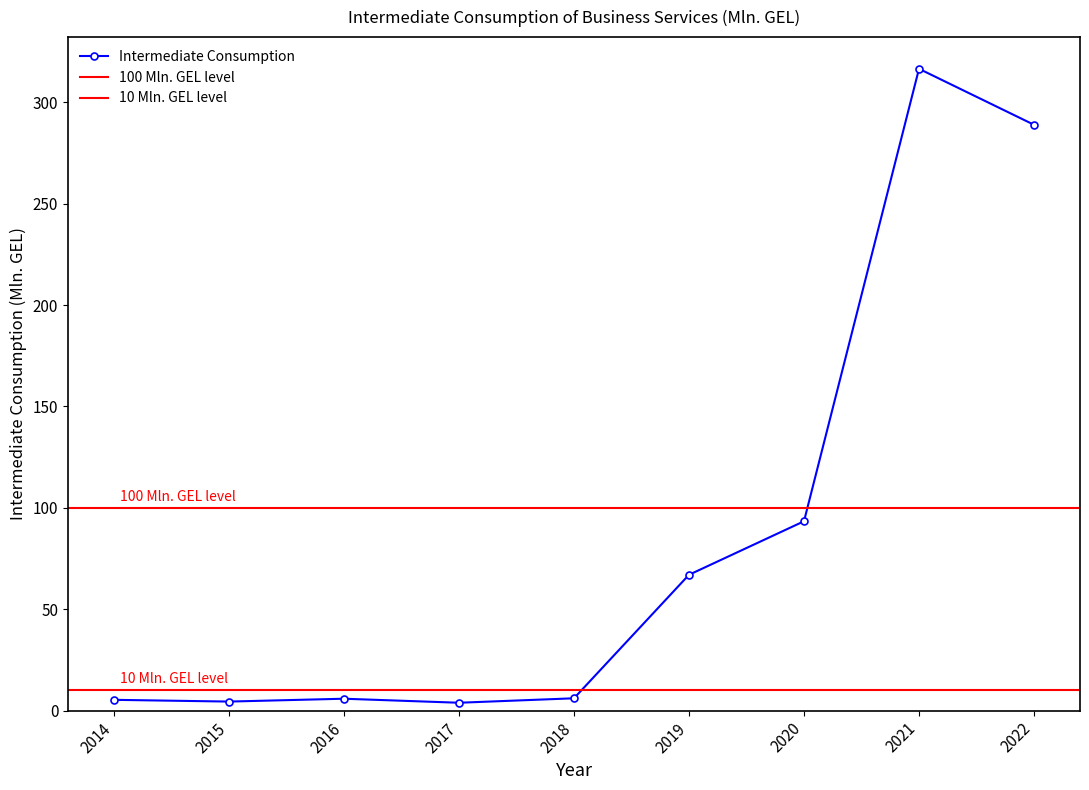

Does the chart have visible grid lines?

No